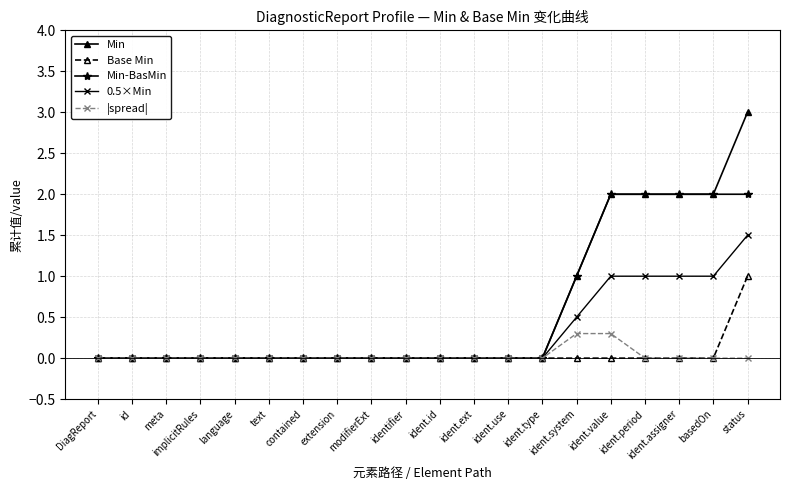

Rank the series by their maximum value, from highest to lowest.

Min, Min-BasMin, 0.5×Min, Base Min, |spread|